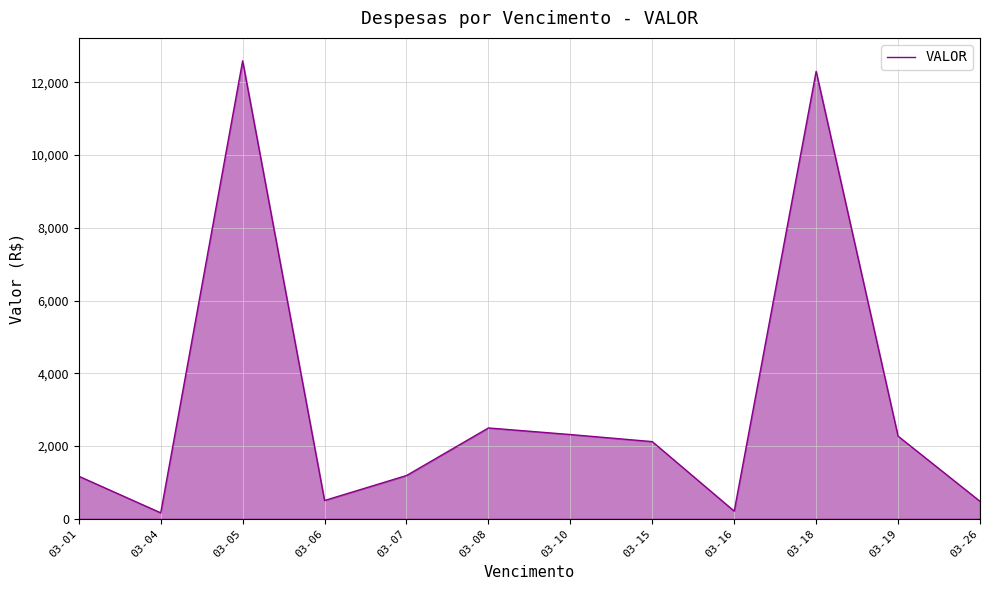

How many lines are shown in the chart?

1